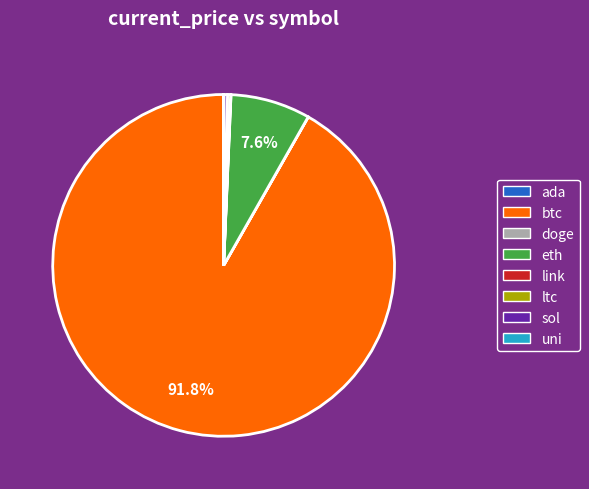

What is the majority slice?

btc